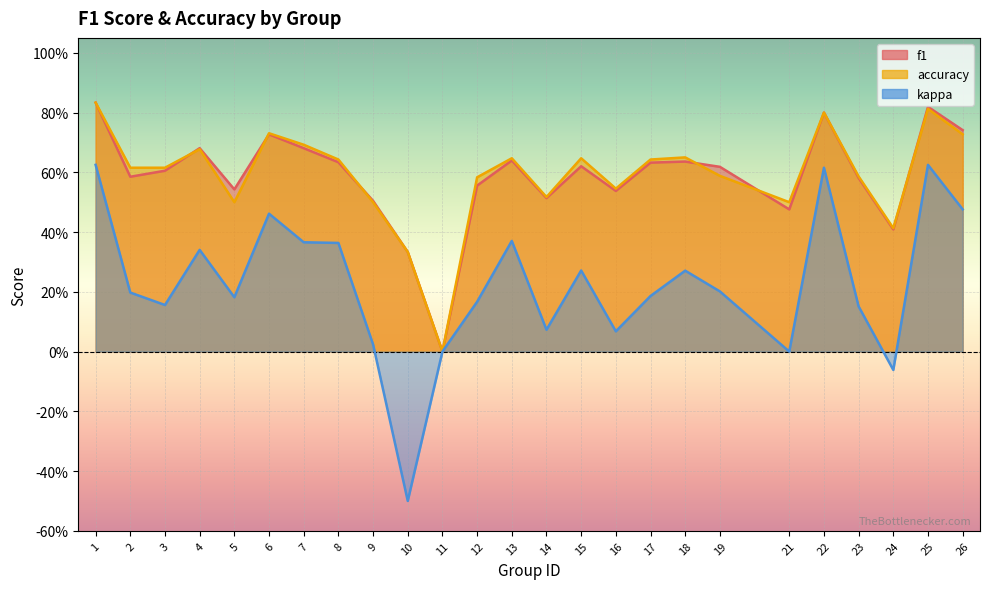

Is it true that f1 equals 0.6 at 13?

True